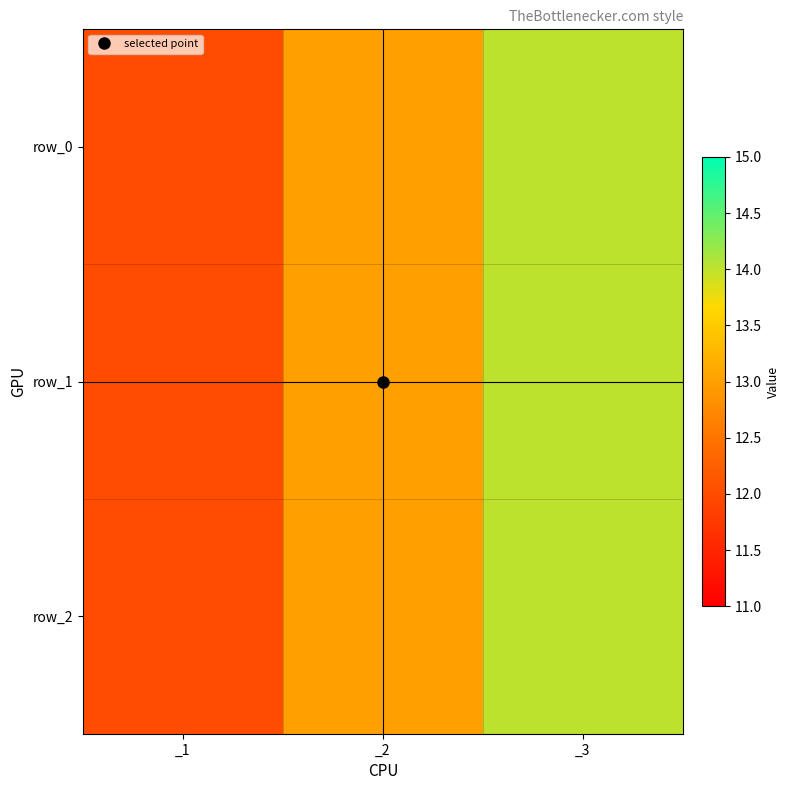

What is the highest value of the row_0 series?

14